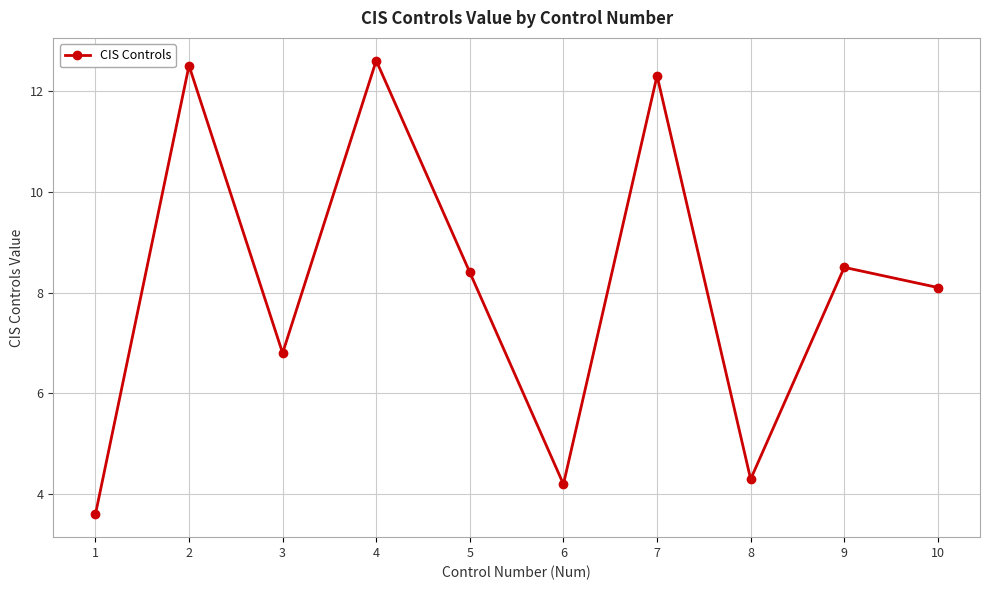

The value at 9 is 2.4. True or false?

False